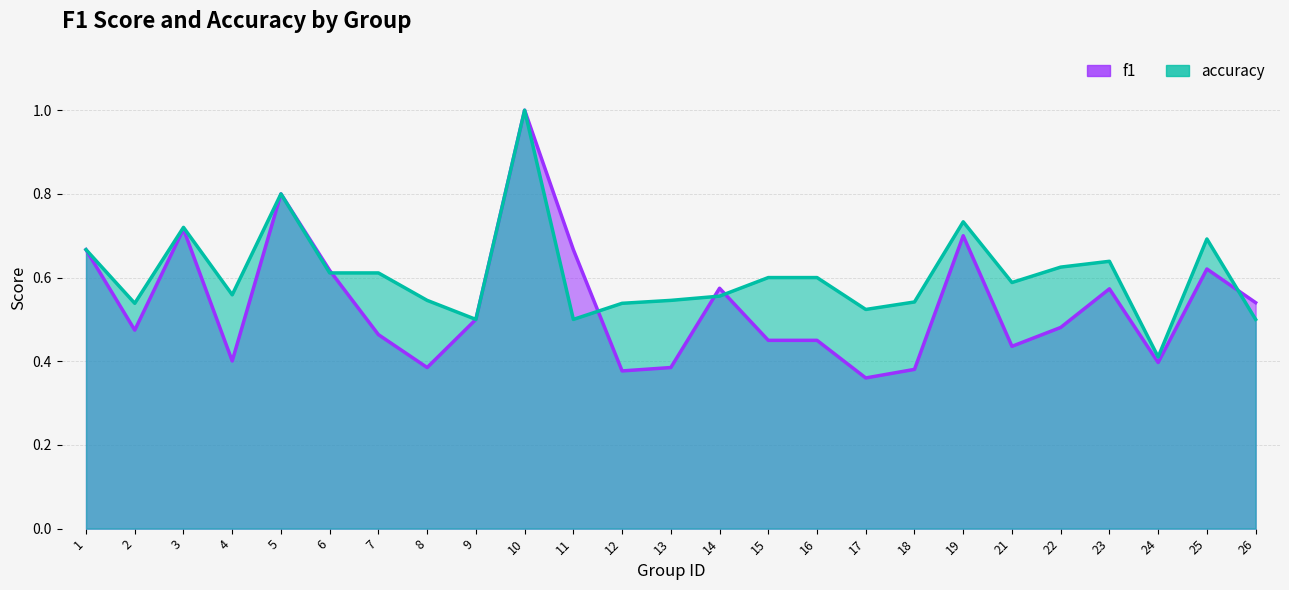

Between 17 and 24, which series saw the biggest shift?

accuracy